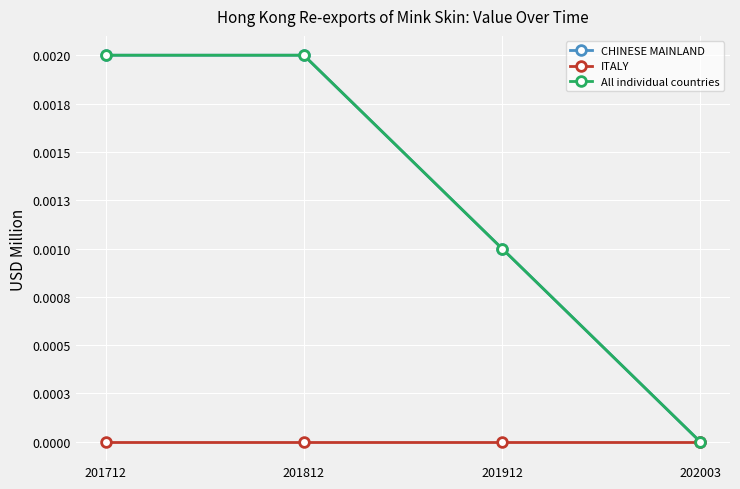

True or false: All individual countries has more than 1 interior local peaks.

False